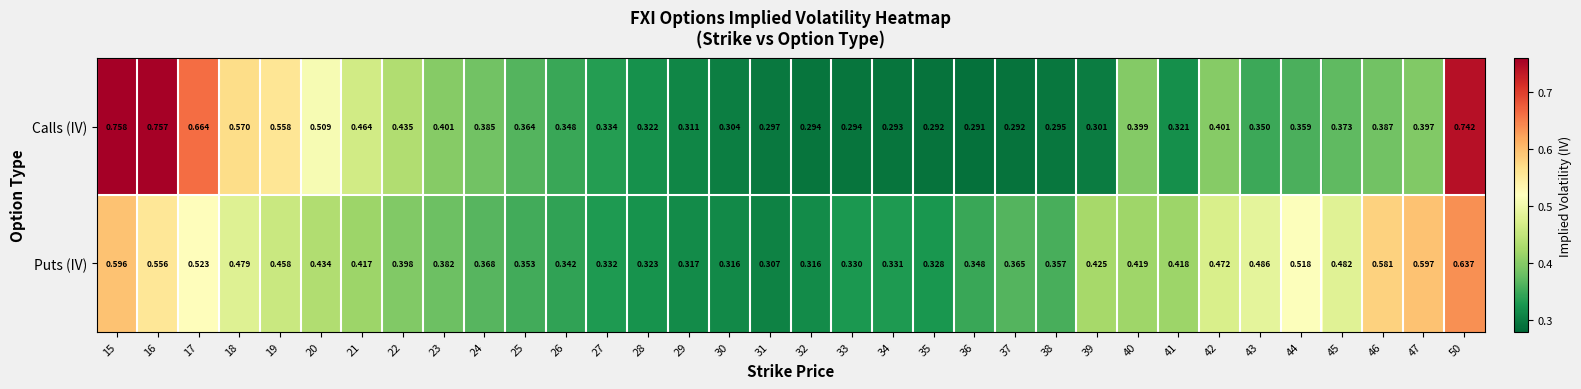

Between 27 and 43, which series saw the biggest shift?

Puts (IV)